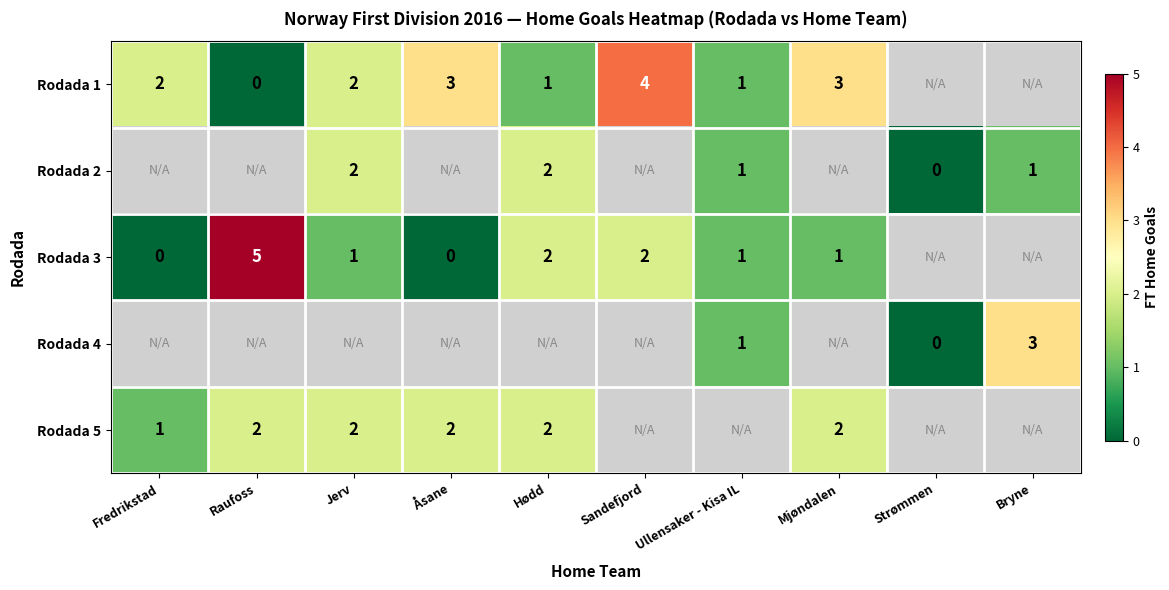

What is the difference between the highest and lowest values at Fredrikstad?

2.0